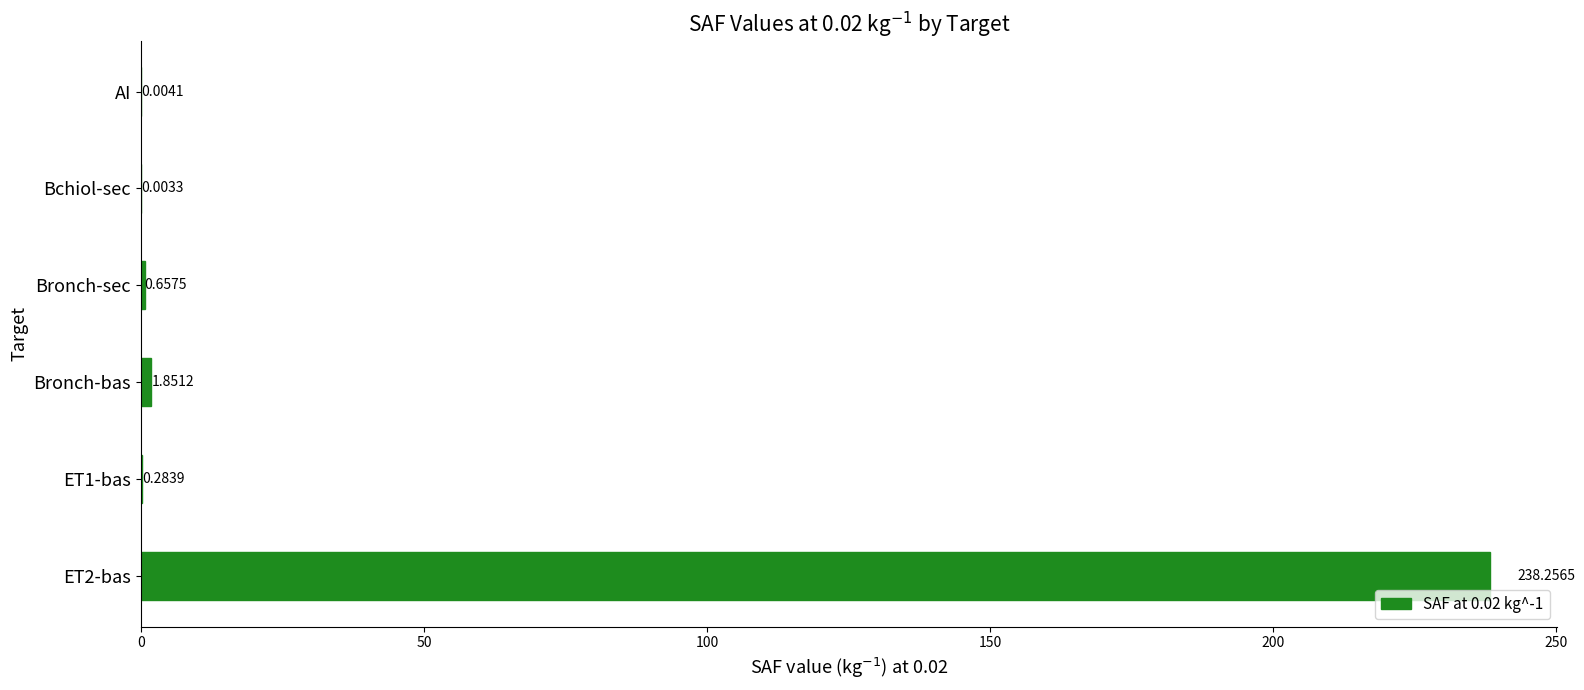

Between ET1-bas and Bronch-sec, which is larger?

Bronch-sec